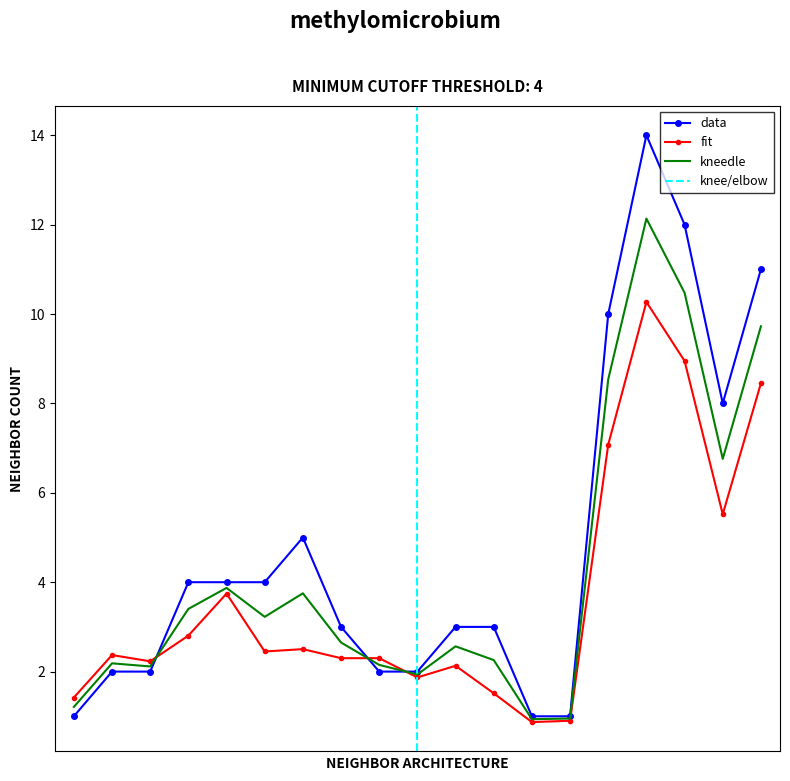

At which category does the chart reach its peak across all series?

100/01/06